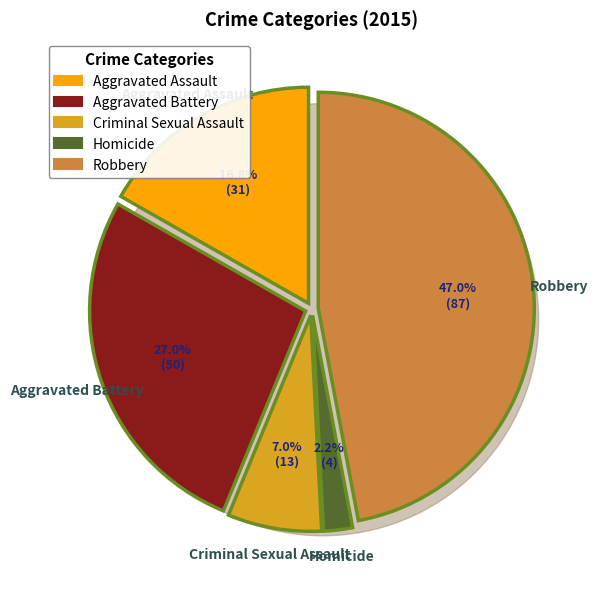

How many slices are in this pie chart?

5